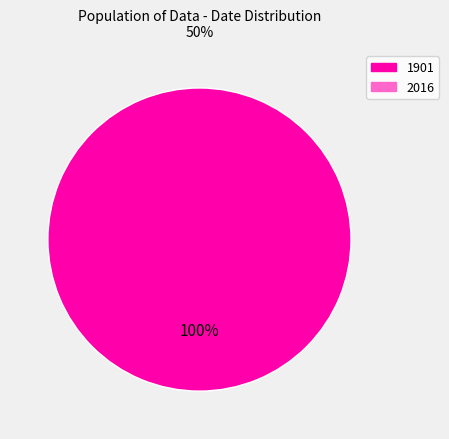

Is there a majority slice in this chart?

Yes